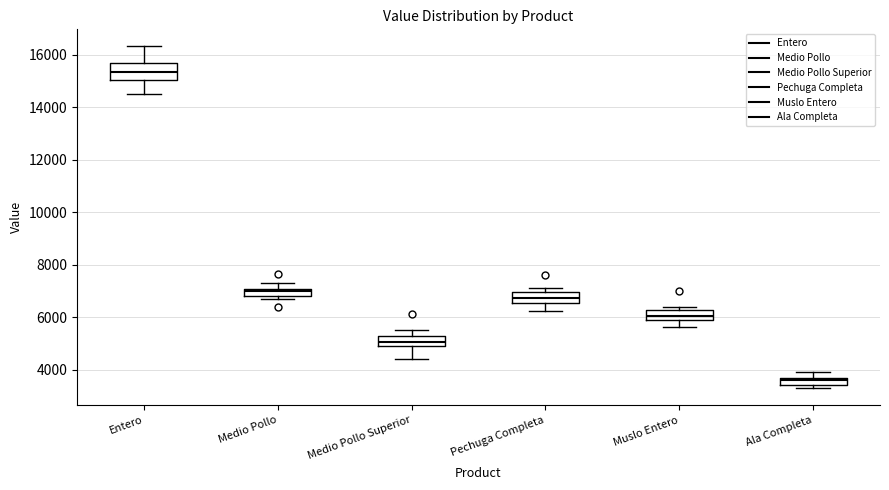

Where is the lower edge of the box for Entero on the y-axis? The values are not printed on the chart, so give them approximately, as read against the axis.

15000